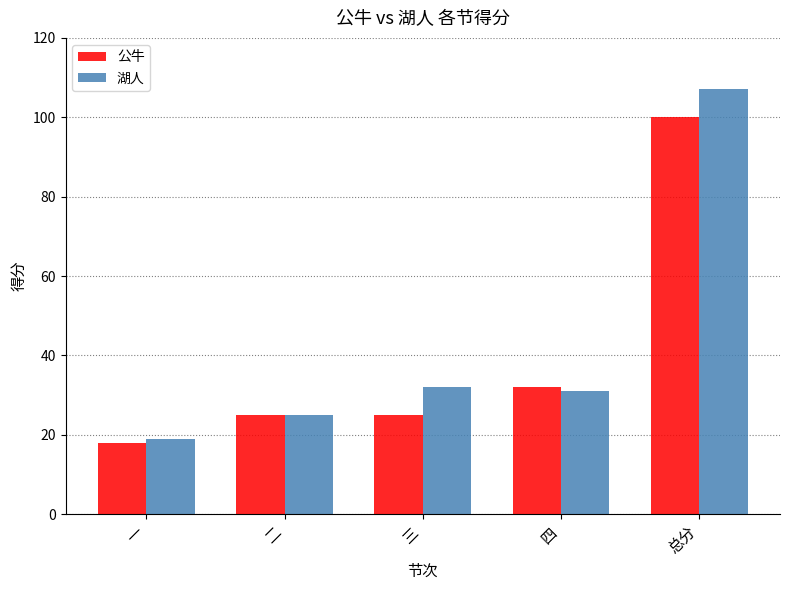

How many categories are shown in the chart?

5